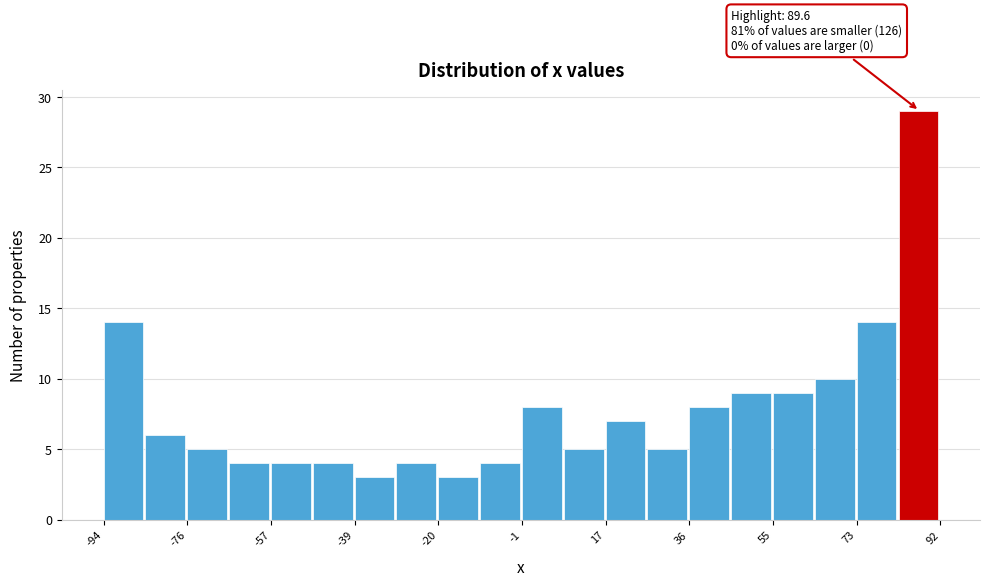

Which range on the x-axis has the tallest bar?

82 to 92